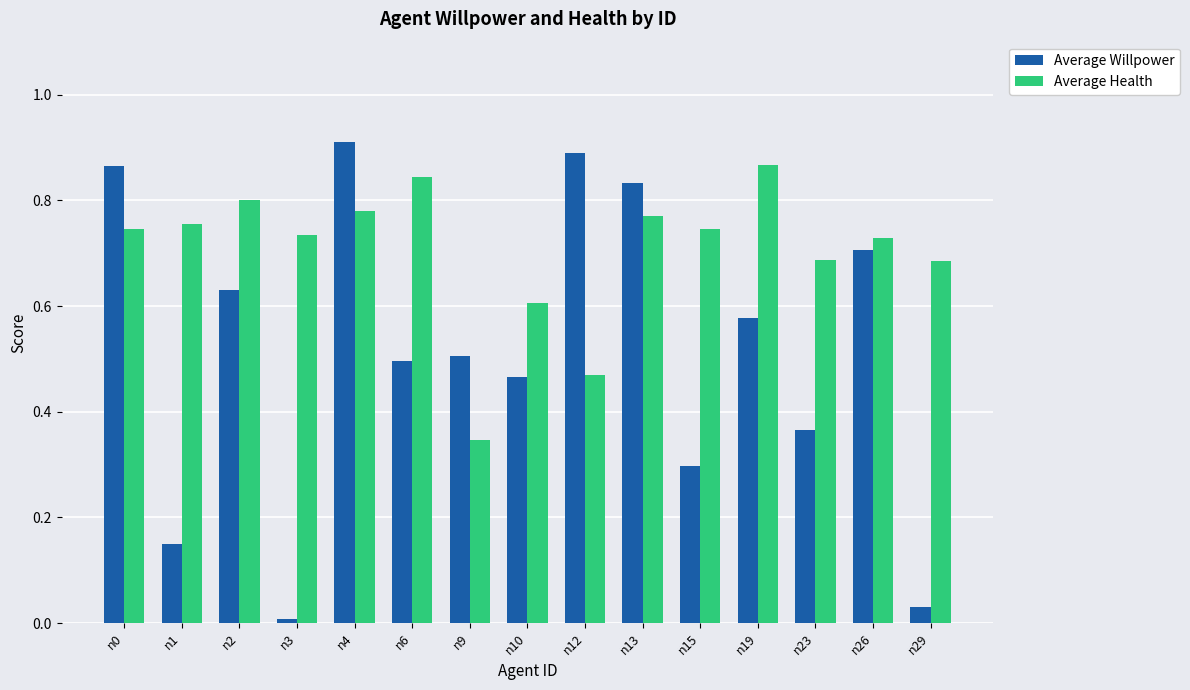

Rank the series at n19 from highest to lowest value.

Average Health, Average Willpower